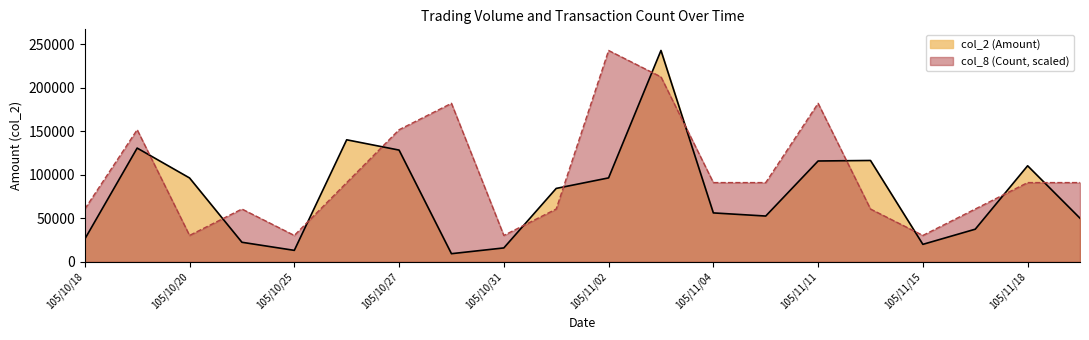

Where do col_8 (Count) and col_2 (Amount) first cross each other?

105/10/19 and 105/10/20